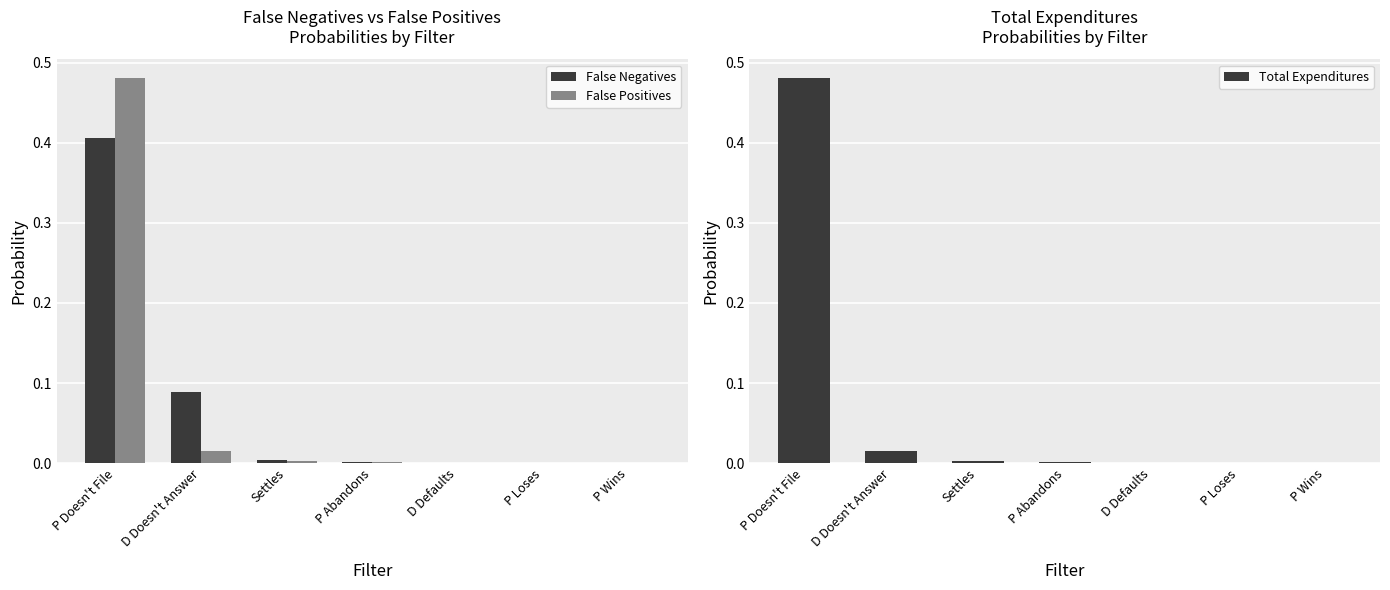

At which label is False Positives closest to 0?

P Wins